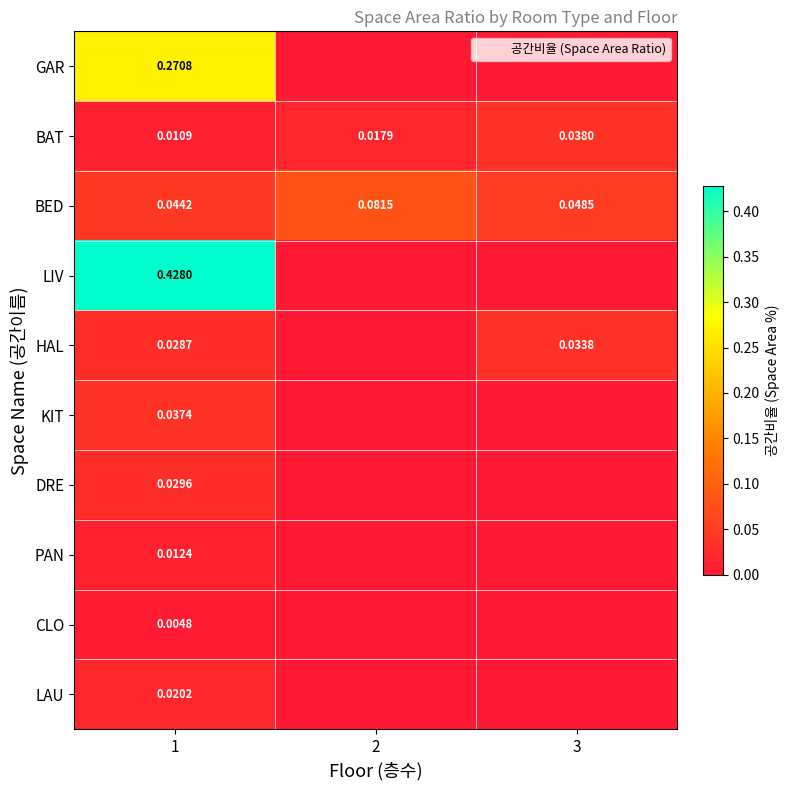

Is the value of LIV at 1 greater than the value of BED at 1?

Yes